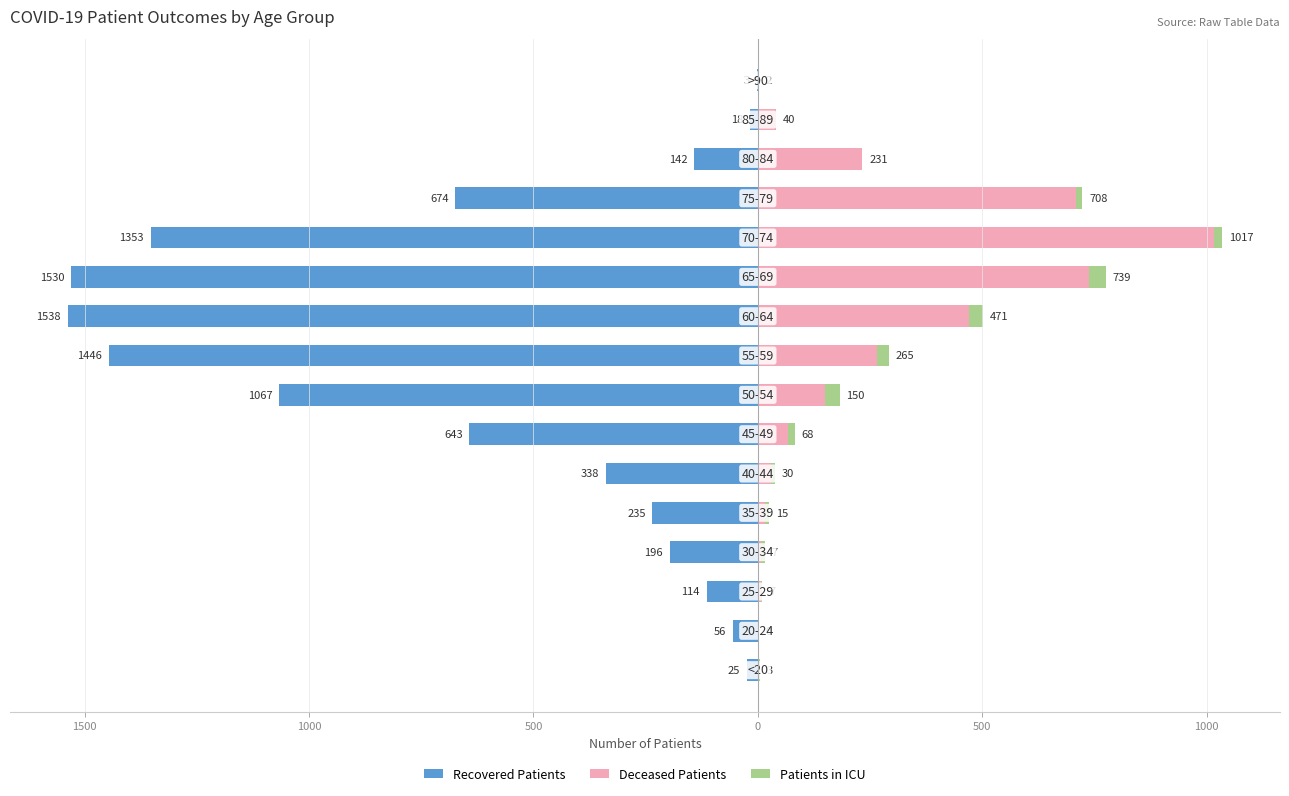

Count the number of categories in the chart.

16